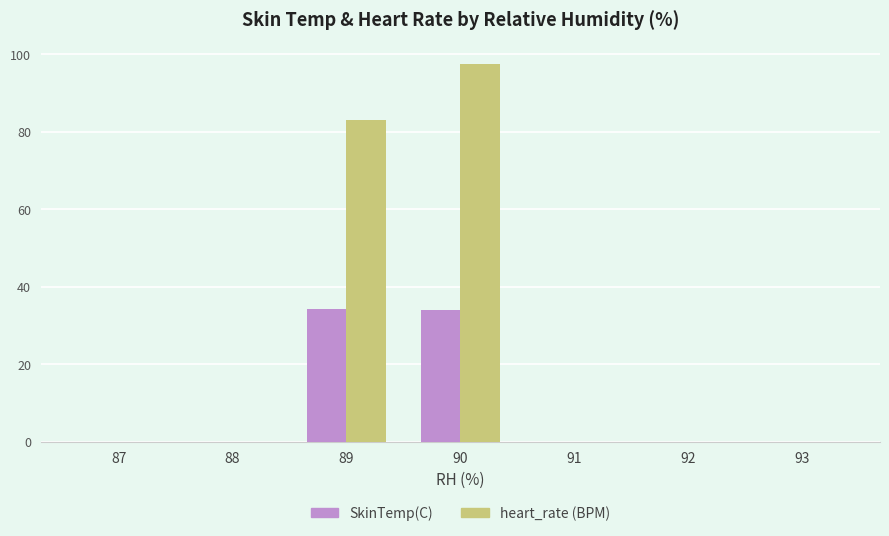

What are all the series names shown in the legend?

SkinTemp(C), heart_rate (BPM)